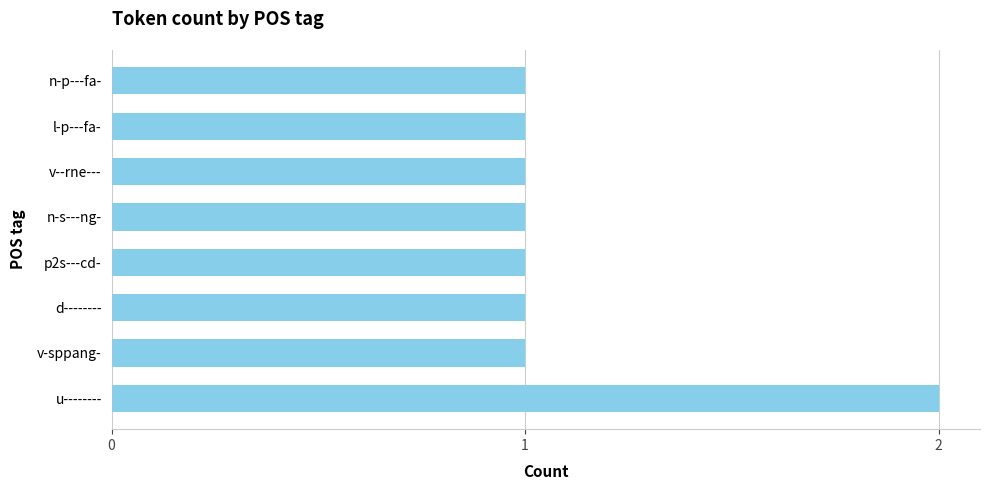

Is it true that the value at v--rne--- is 0?

False